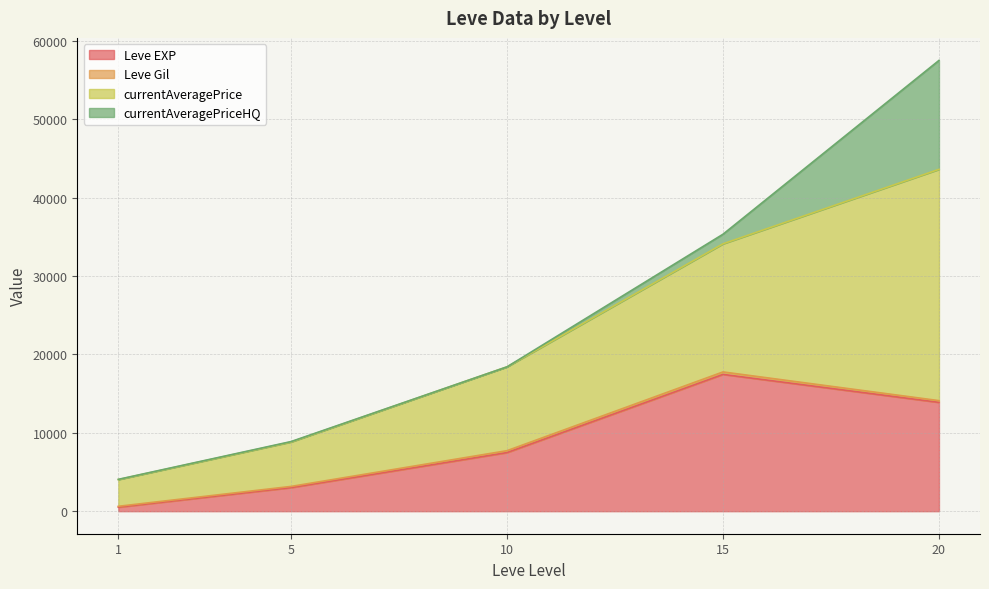

At which category is the sum across all series the highest?

20